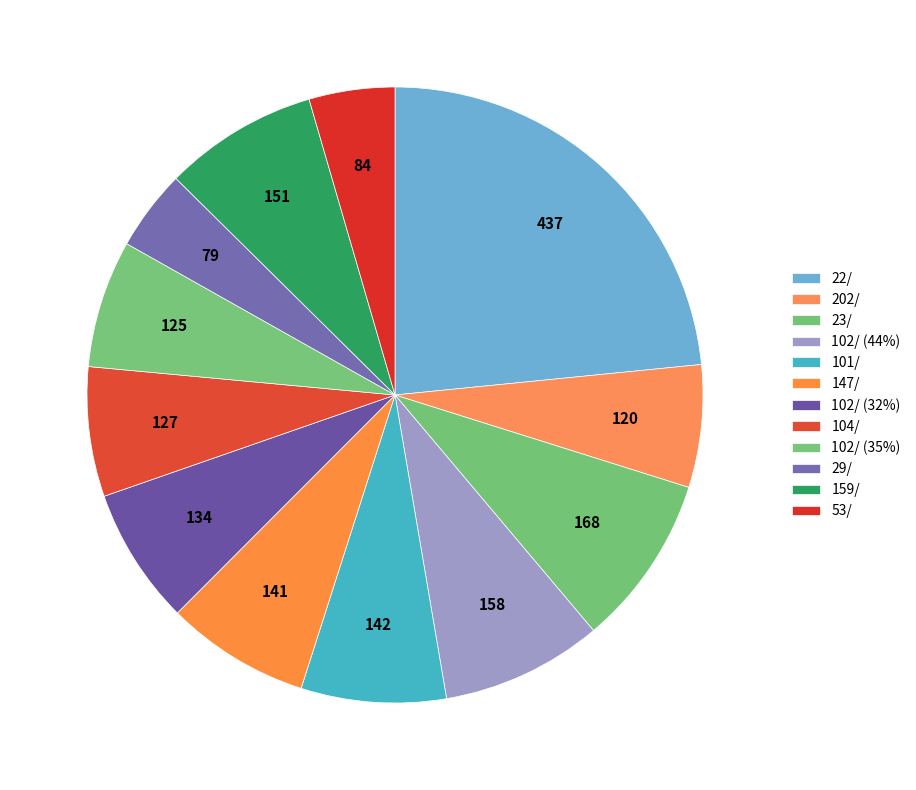

True or false: 102/ (44%) accounts for 8% of the total.

True